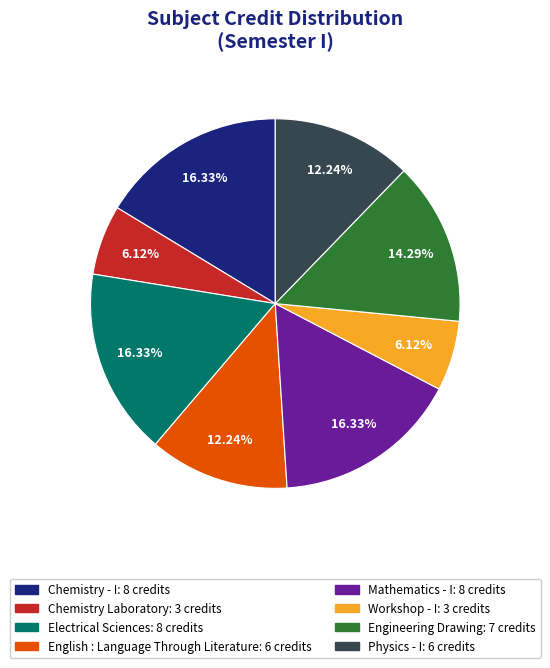

What percentage is the Electrical Sciences slice, to the nearest percent?

16%